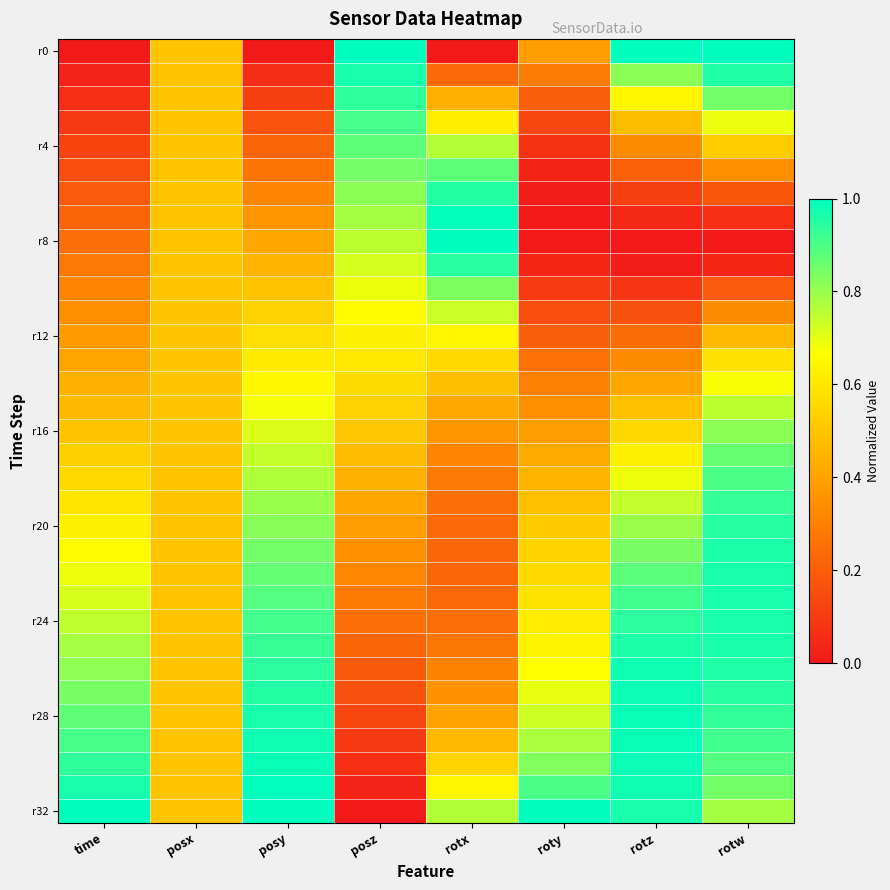

Which series has the largest total across all categories?

r32